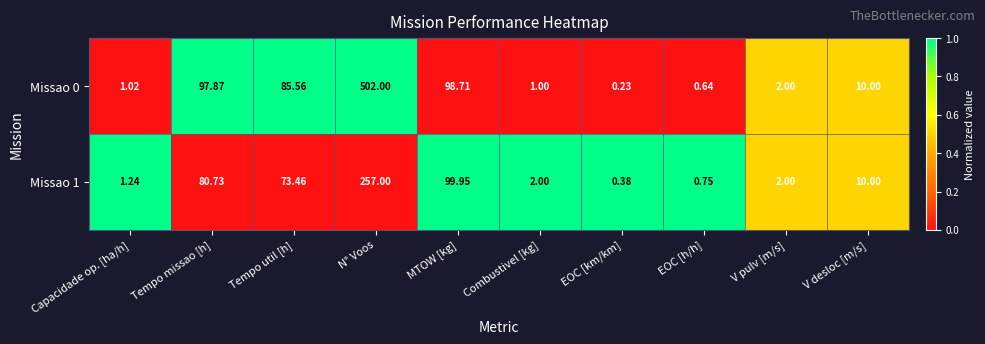

Rank the series by their average value, from highest to lowest.

Missao 0, Missao 1